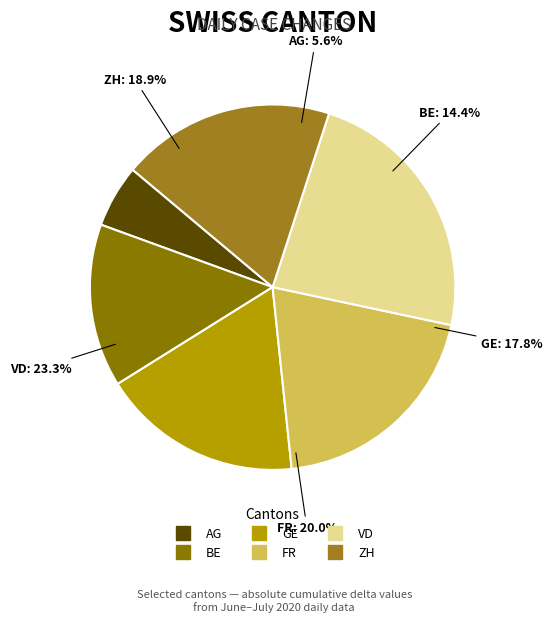

Which slice is the largest?

VD